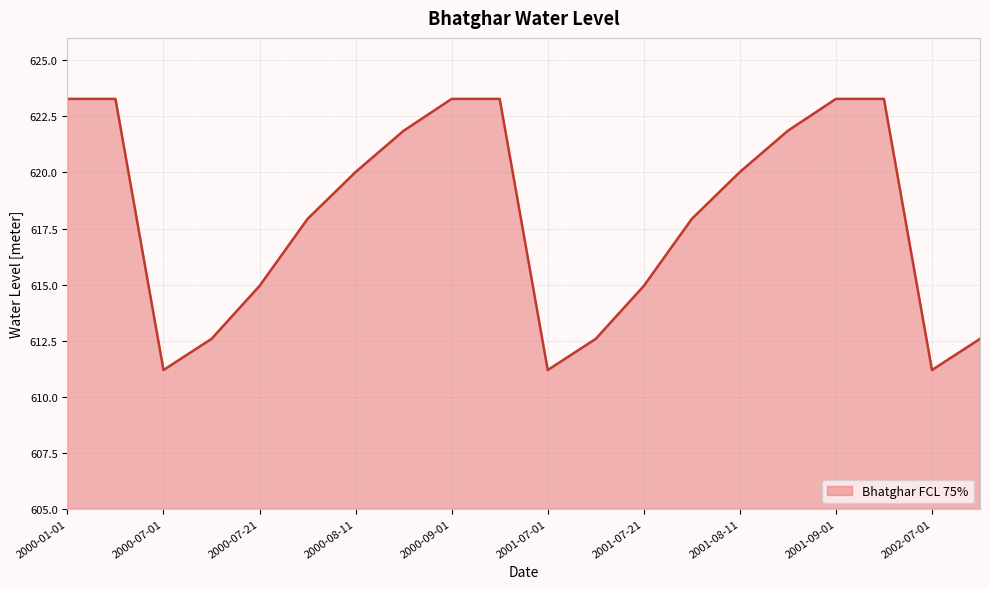

What is the maximum value shown in the chart?

623.3